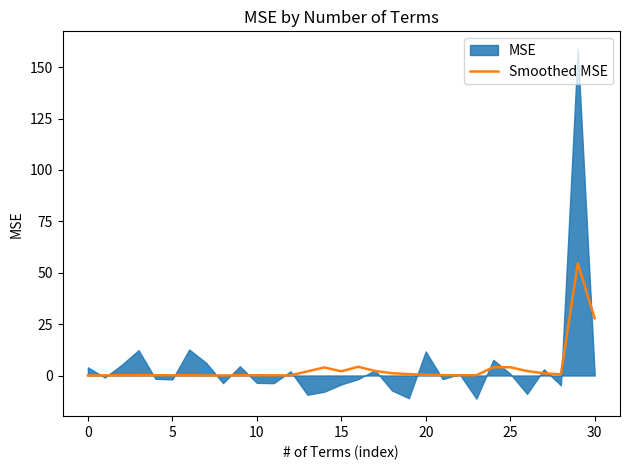

Reading left to right, what are all the values shown in this chart?

0.0	0.1	0.1	0.1	0.1	0.1	0.1	0.0	0.0	0.1	0.1	0.1	0.1	2.0	3.9	2.0	4.3	2.2	1.1	0.7	0.3	0.2	0.1	0.1	4.0	4.0	2.1	1.1	0.6	54.5	27.8